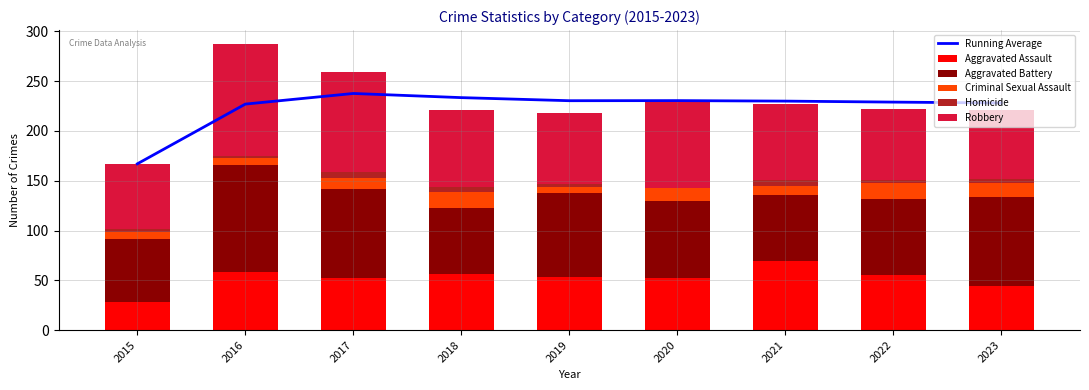

The value of Aggravated Battery at 2020 is 78.0. True or false?

True